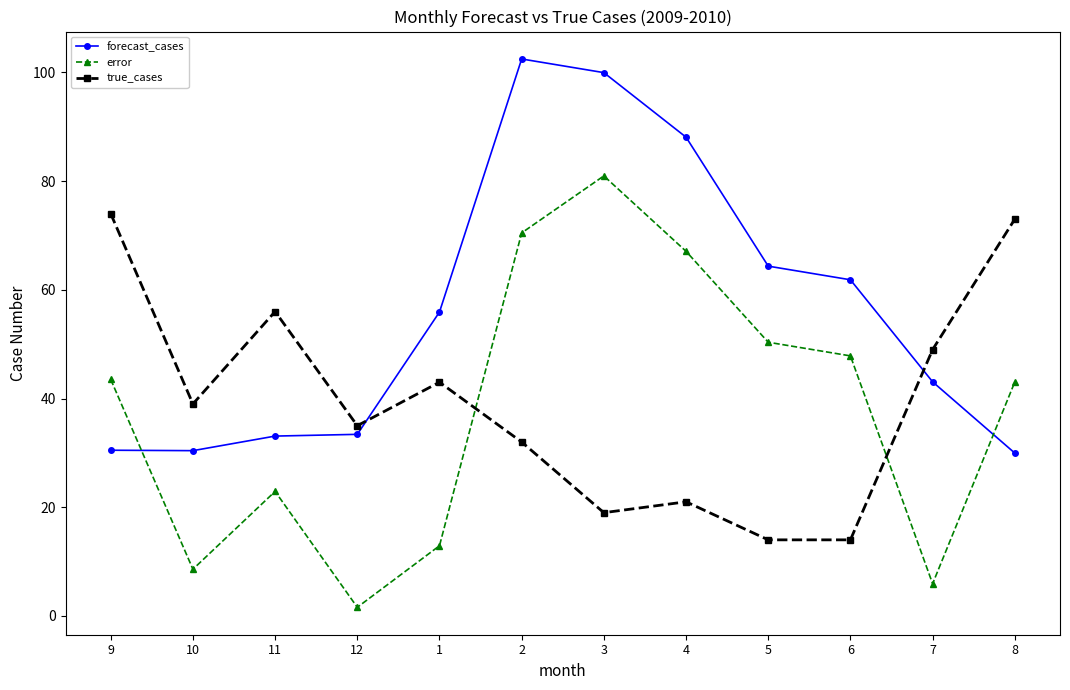

What is the label of the 12th point from the right?

9